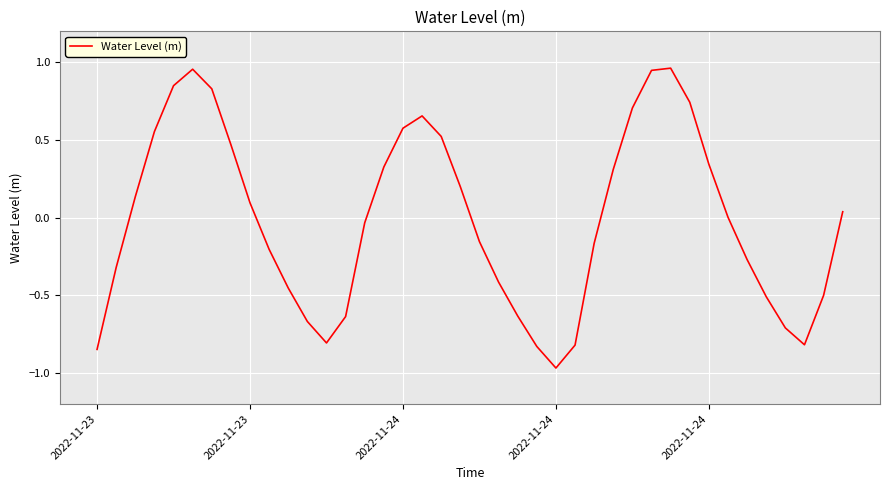

Count the number of categories in the chart.

40